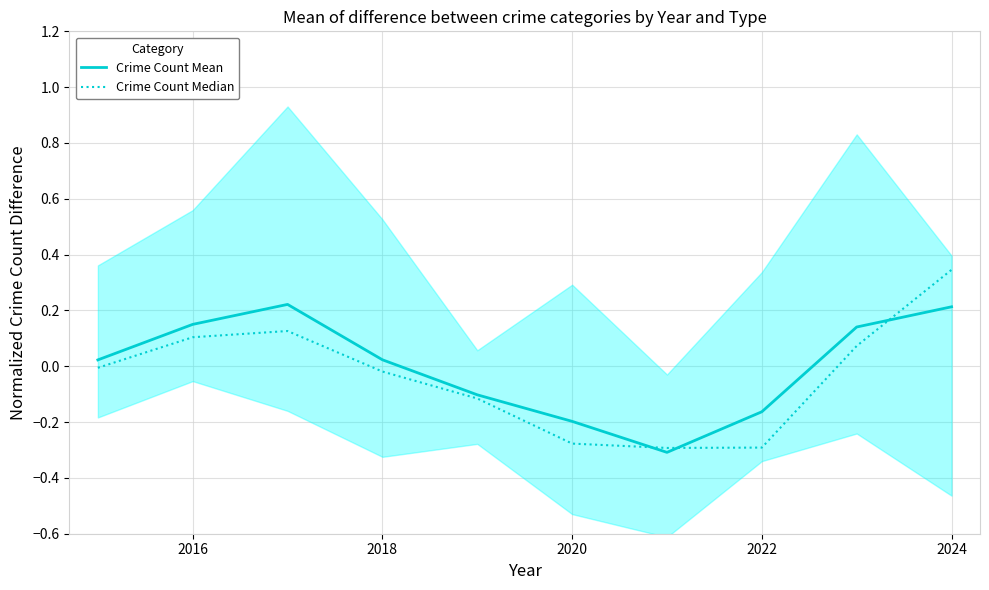

After their last crossing, which series has the higher values: Crime Count Mean or Crime Count Median?

Crime Count Median